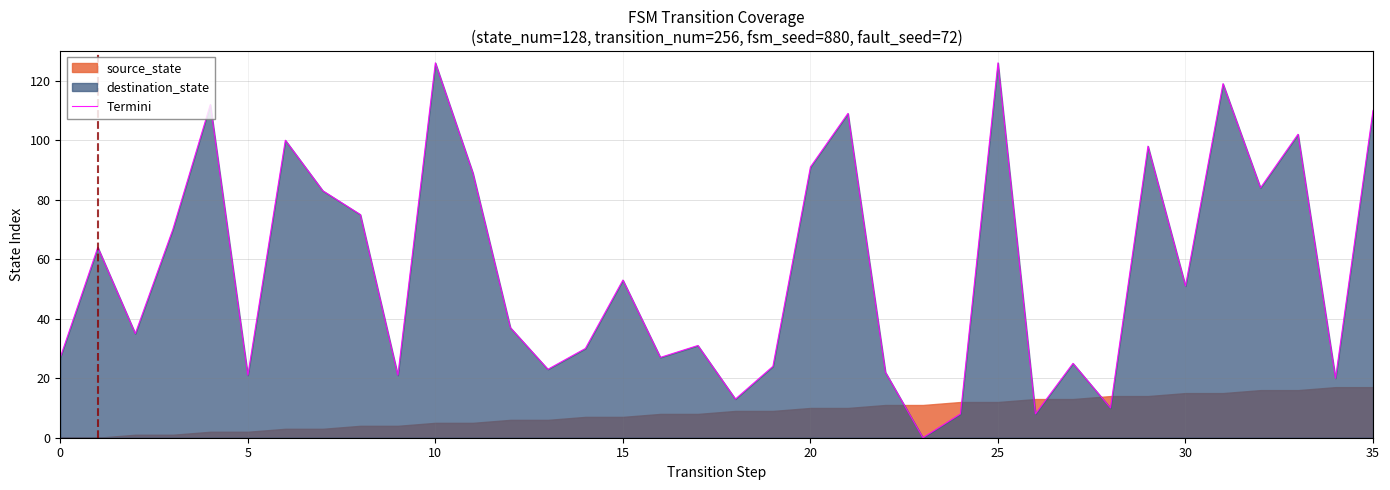

What is the value of the 20th point from the left?

24